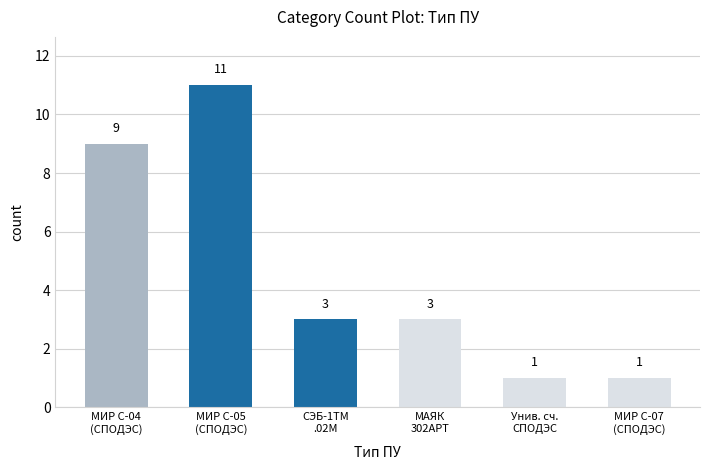

What is the greatest value displayed?

11